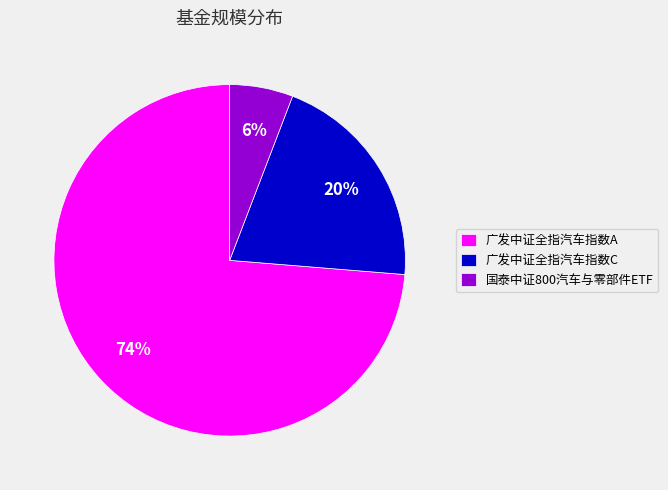

True or false: 广发中证全指汽车指数A accounts for 74% of the total.

True